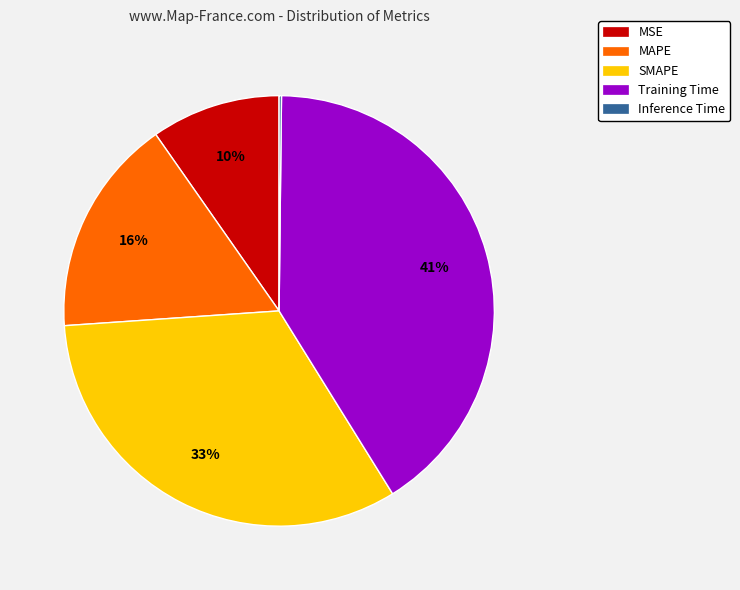

Approximately how many times larger is the value at MAPE compared to Training Time?

0.4